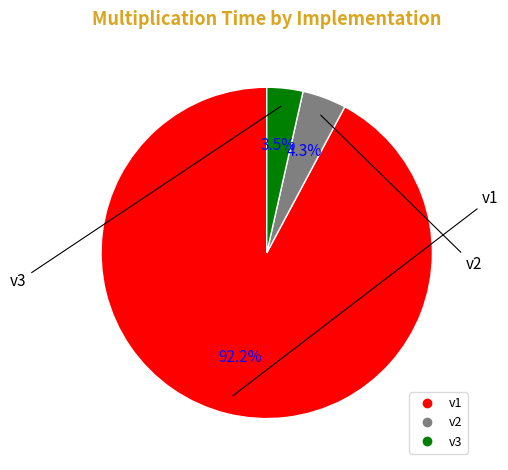

The v2 slice represents 11% of the pie. True or false?

False